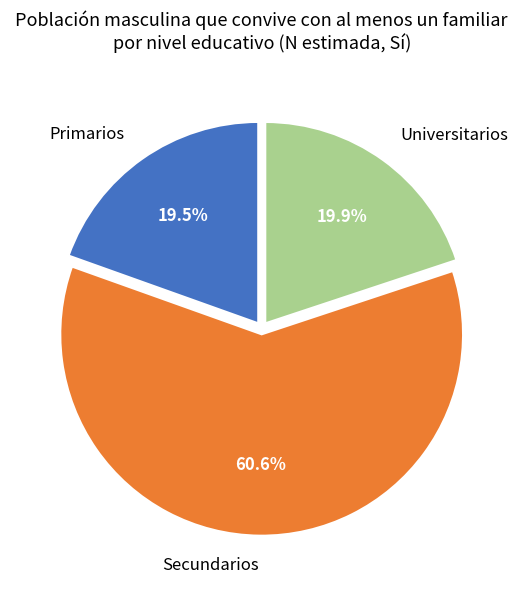

What percentage is NOT represented by Universitarios?

80.1%